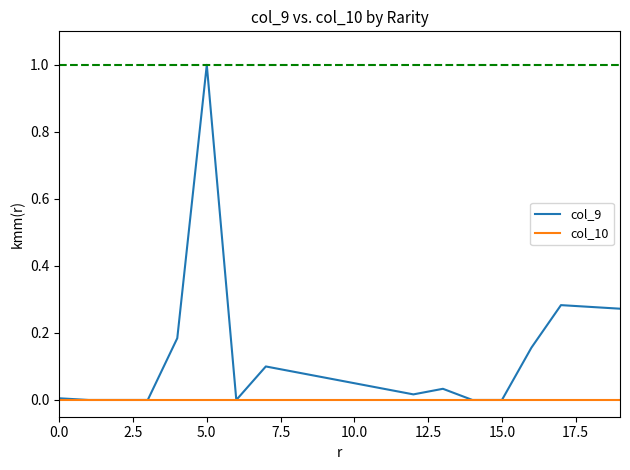

What is the maximum value shown in the chart?

1.0